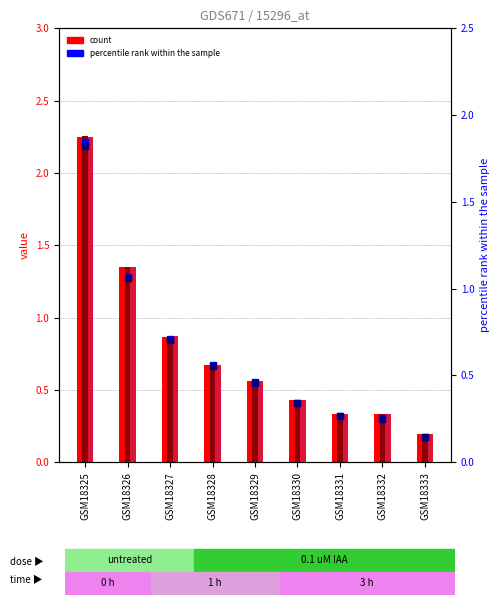

At how many categories does at least one series exceed 0?

9